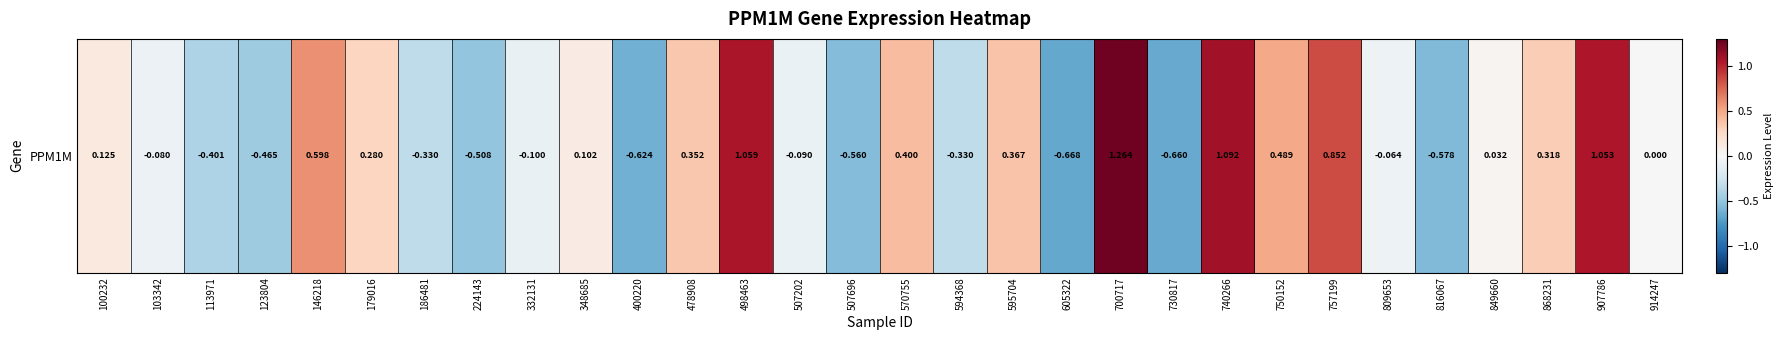

Reading left to right, transcribe all the data shown in this chart.

100232=0.1	103342=-0.1	113971=-0.4	123804=-0.5	146218=0.6	179016=0.3	186481=-0.3	224143=-0.5	332131=-0.1	348685=0.1	400220=-0.6	478908=0.4	498463=1.1	507202=-0.1	507696=-0.6	570755=0.4	594368=-0.3	595704=0.4	605322=-0.7	700717=1.3	730817=-0.7	740266=1.1	750152=0.5	757199=0.9	809653=-0.1	816067=-0.6	849660=0.0	868231=0.3	907786=1.1	914247=0.0